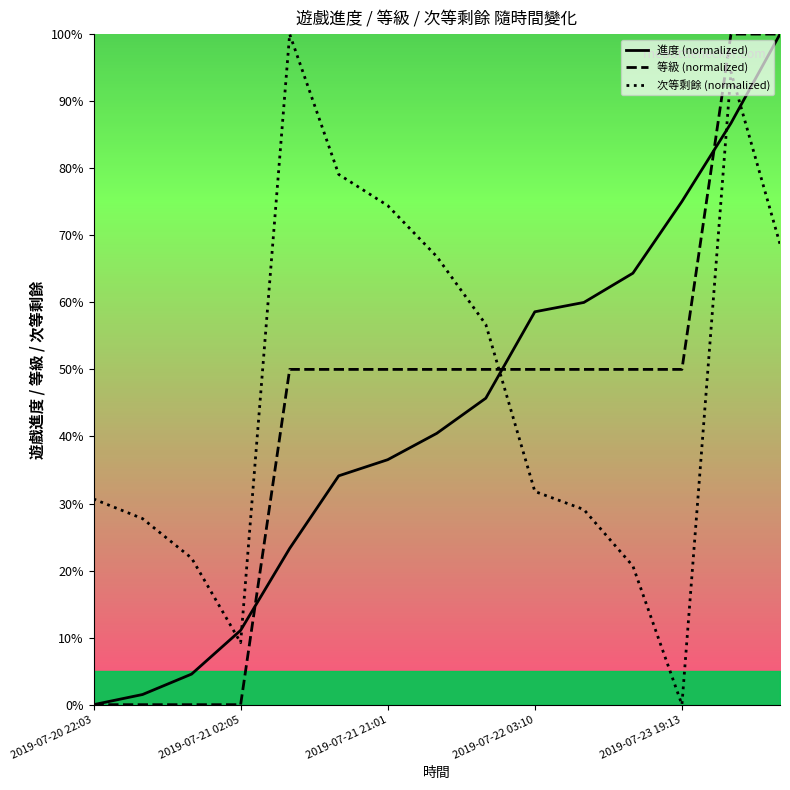

What is the average value of the 等級 (normalized) series?

43.3